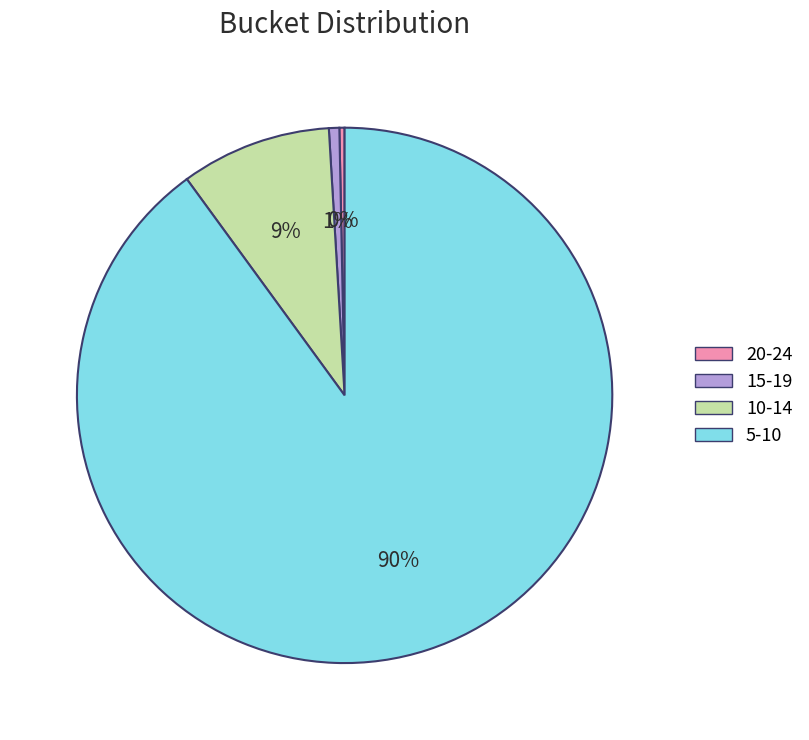

Count the number of slices in the pie.

4